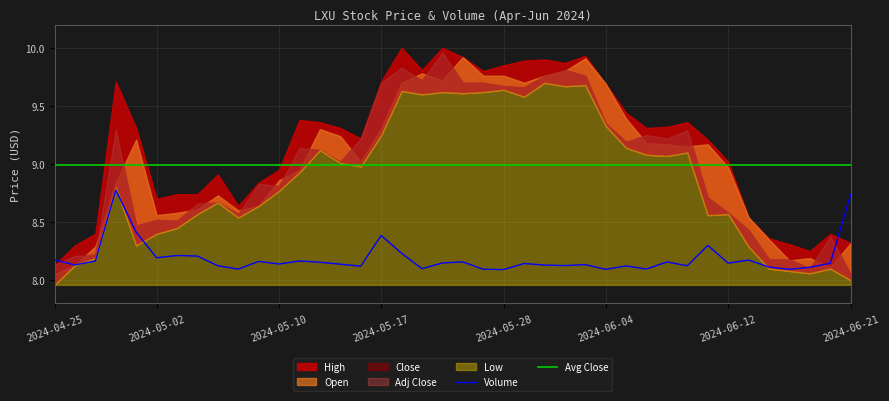

True or false: Avg Close and Volume cross at least once.

False